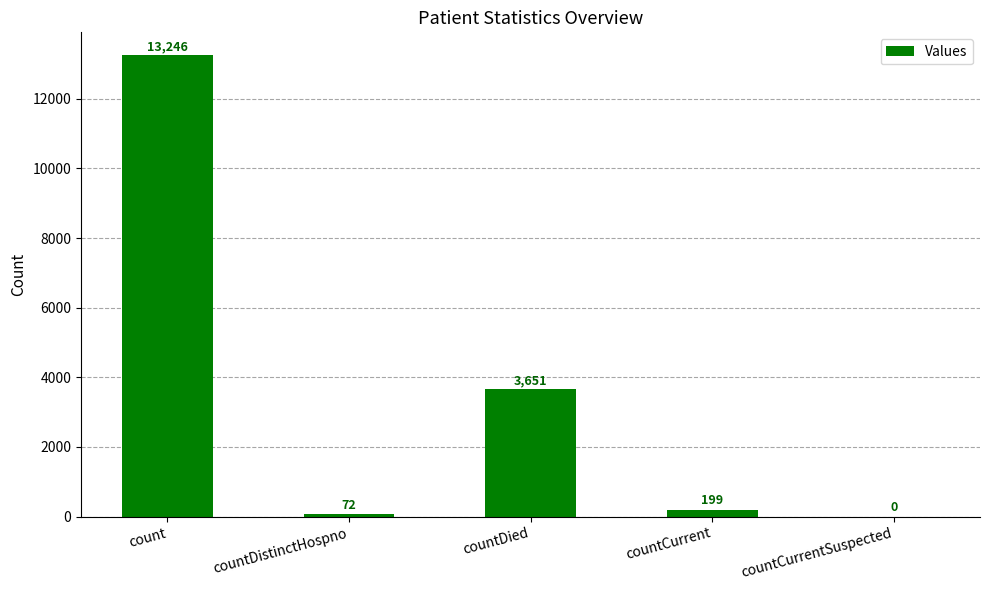

True or false: the data shows 199 at countCurrent.

True